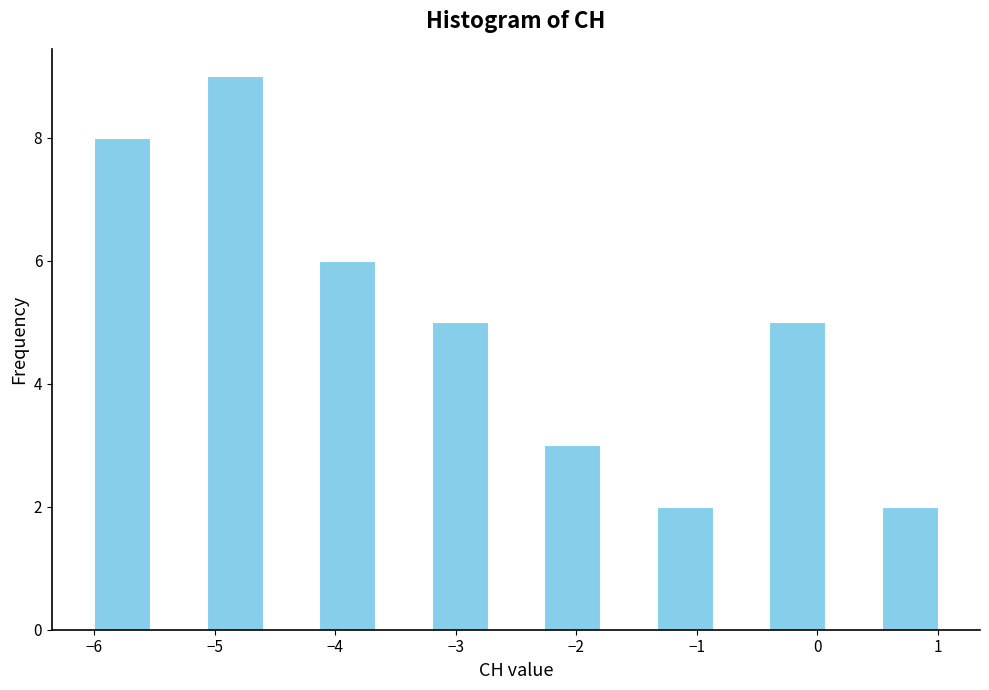

Reading left to right, list every bar in this chart as the range it spans on the x-axis followed by its height. Neither the bar edges nor the heights are printed on the chart, so give them approximately, as read against the axes.

-6.0 to -5.5: 8
-5.5 to -5.1: 0
-5.1 to -4.6: 9
-4.6 to -4.1: 0
-4.1 to -3.7: 6
-3.7 to -3.2: 0
-3.2 to -2.7: 5
-2.7 to -2.3: 0
-2.3 to -1.8: 3
-1.8 to -1.3: 0
-1.3 to -0.9: 2
-0.9 to -0.4: 0
-0.4 to 0.1: 5
0.1 to 0.5: 0
0.5 to 1.0: 2